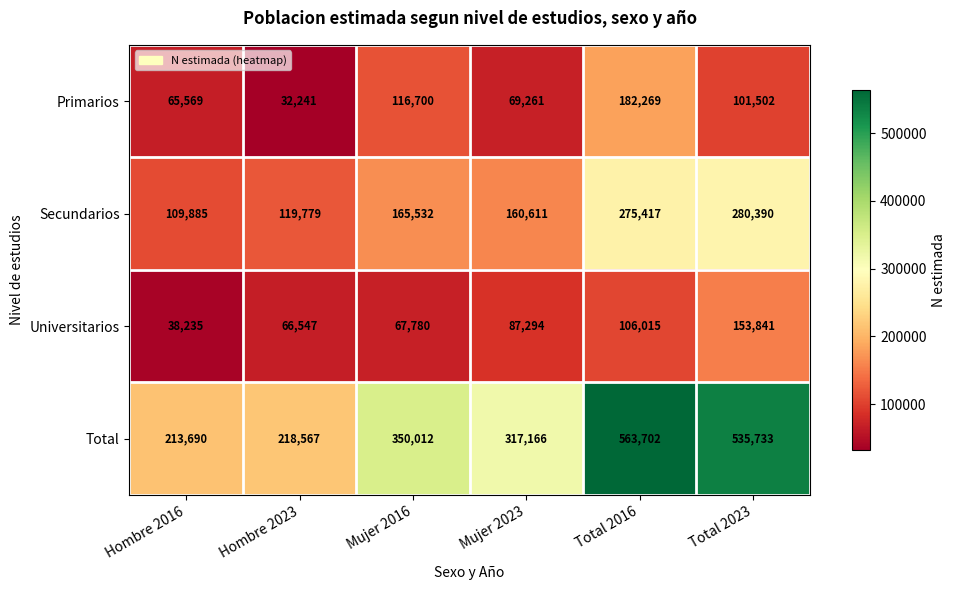

What is the greatest value displayed?

563702